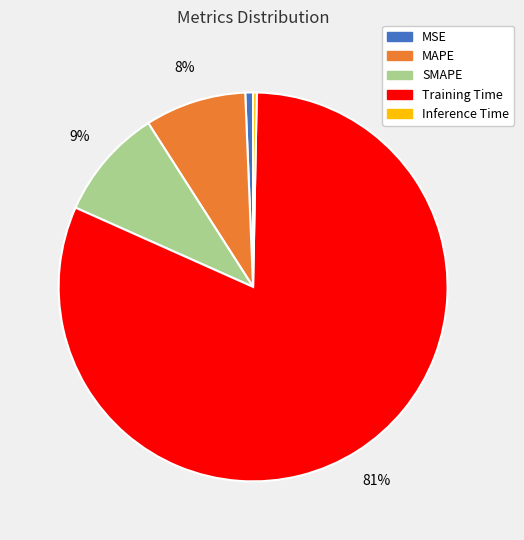

Does any single category account for the majority?

Yes